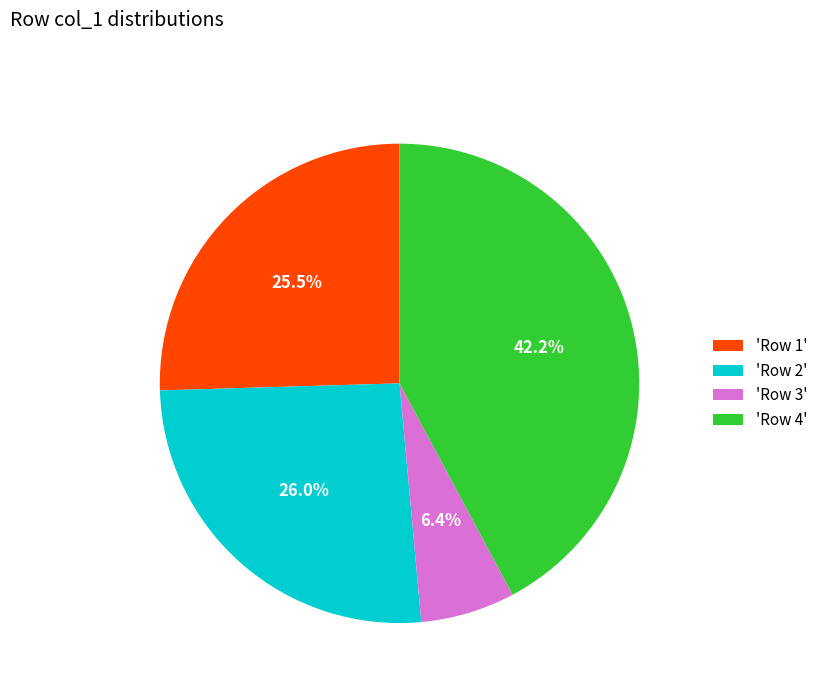

Does any single category account for the majority?

No